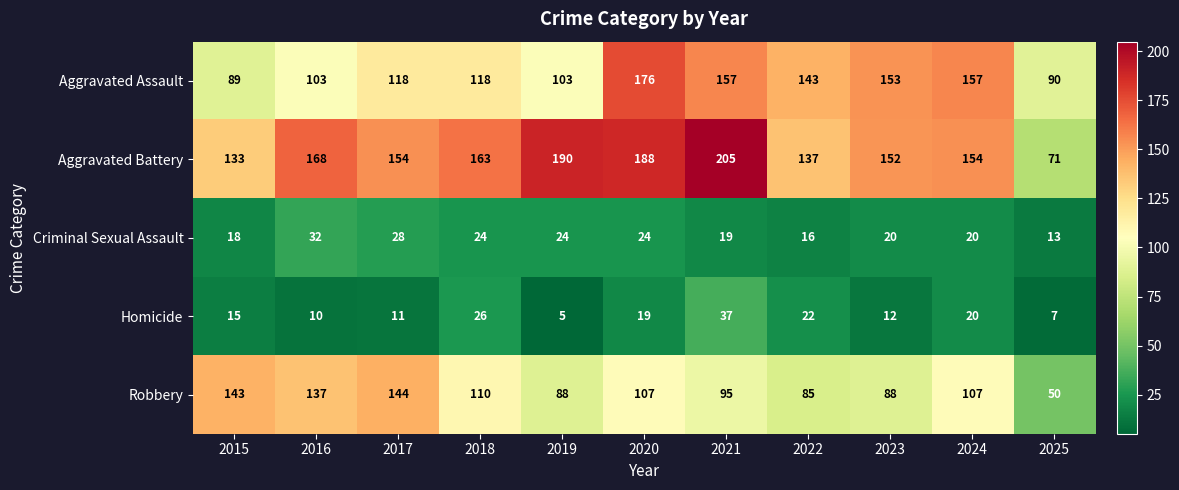

Rank the series by their maximum value, from highest to lowest.

Aggravated Battery, Aggravated Assault, Robbery, Homicide, Criminal Sexual Assault